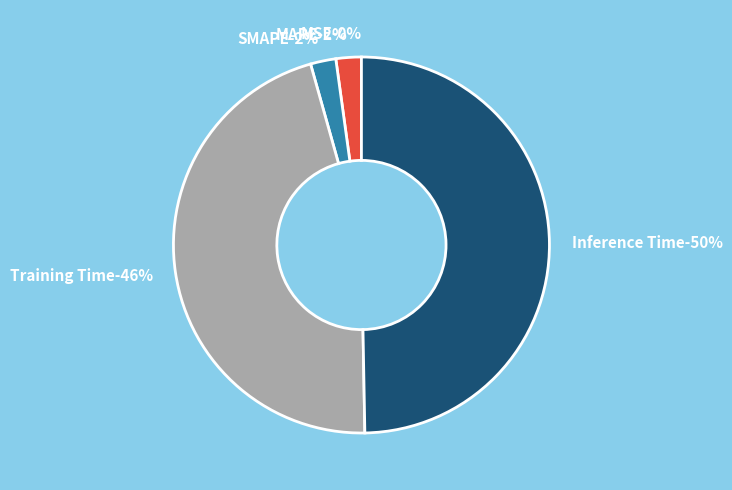

How many segments does this pie chart have?

5